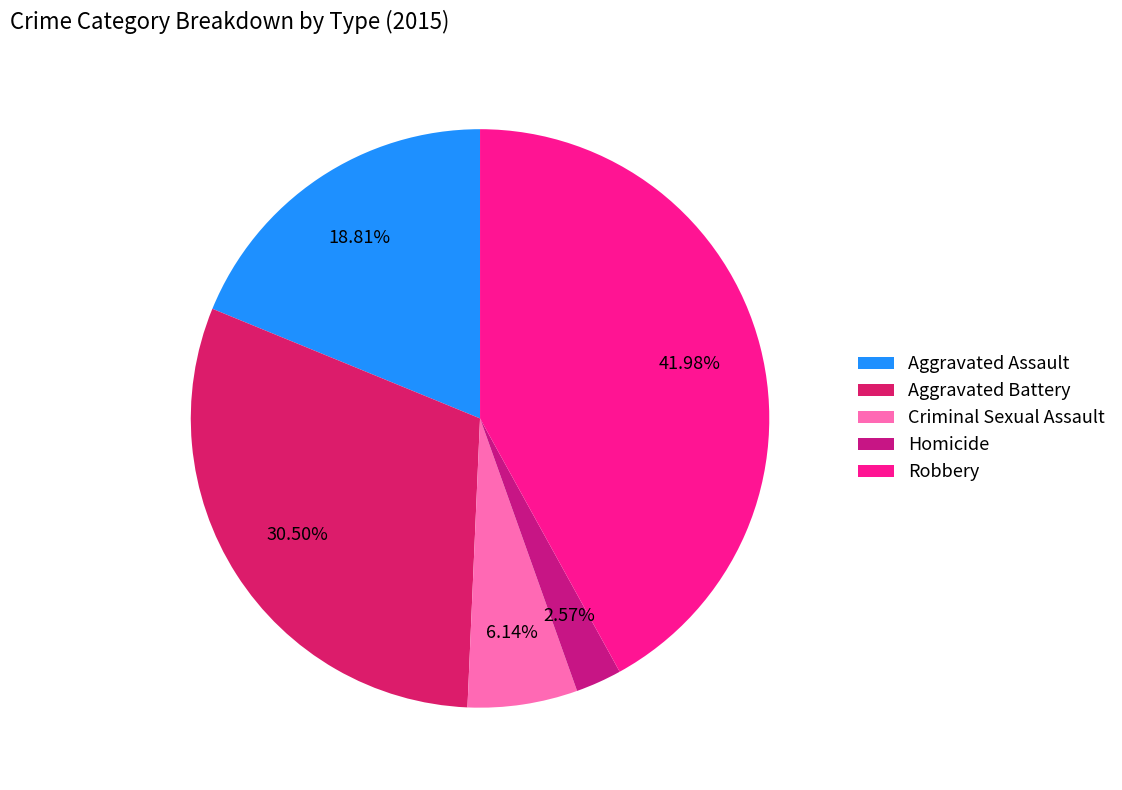

To the nearest percent, what is the combined percentage of Homicide and Aggravated Battery?

33%